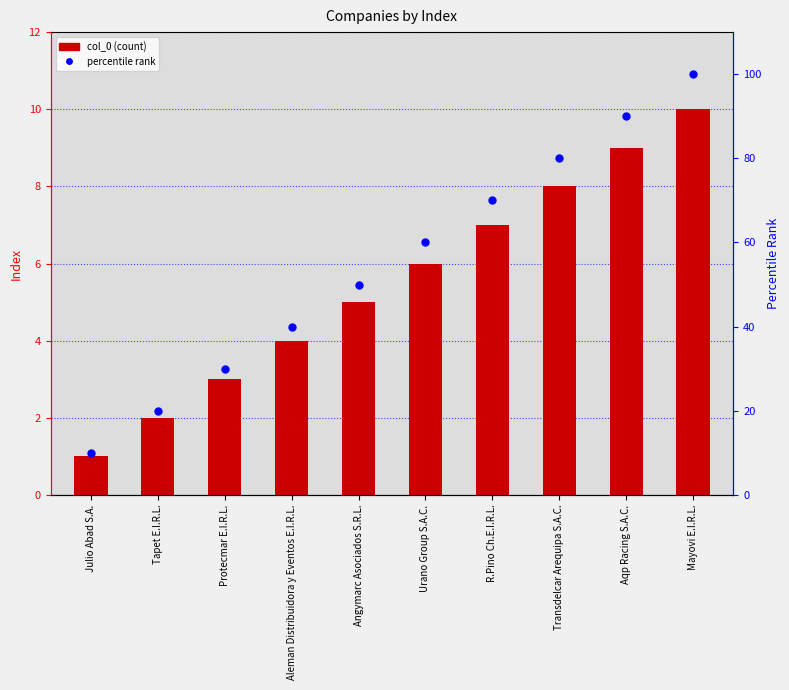

At how many categories does at least one series exceed 37?

7